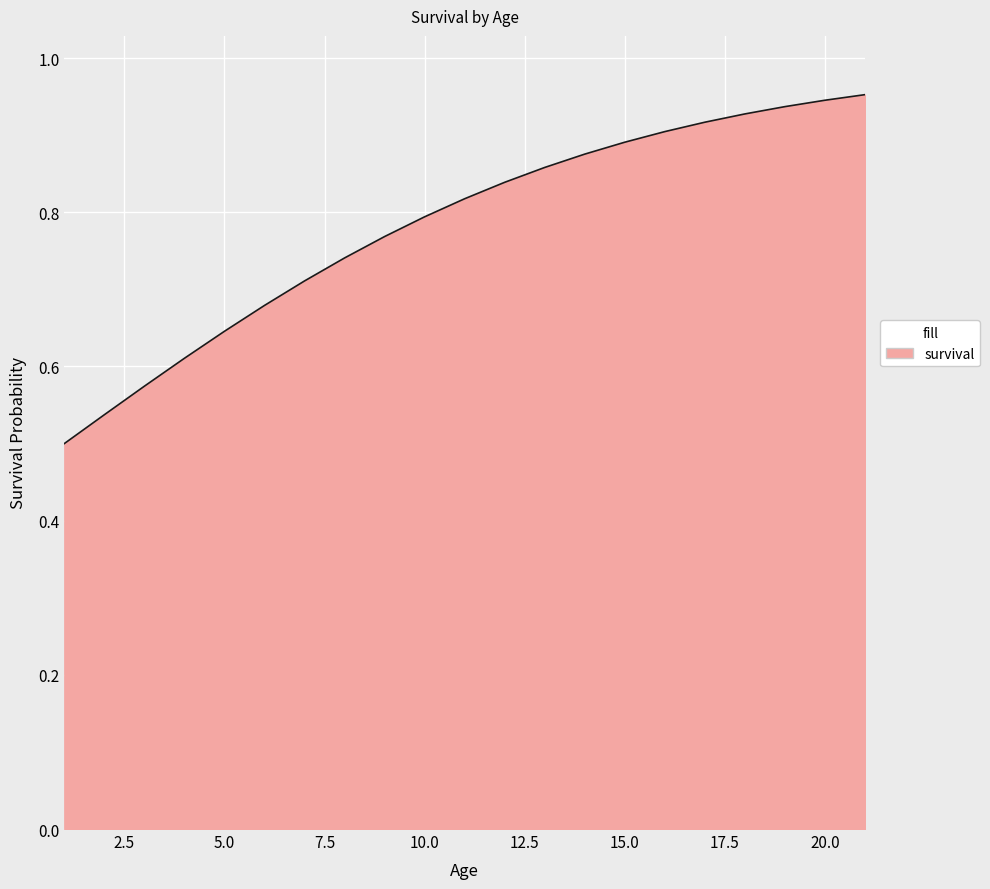

Which label corresponds to the smallest value in the chart?

Age1